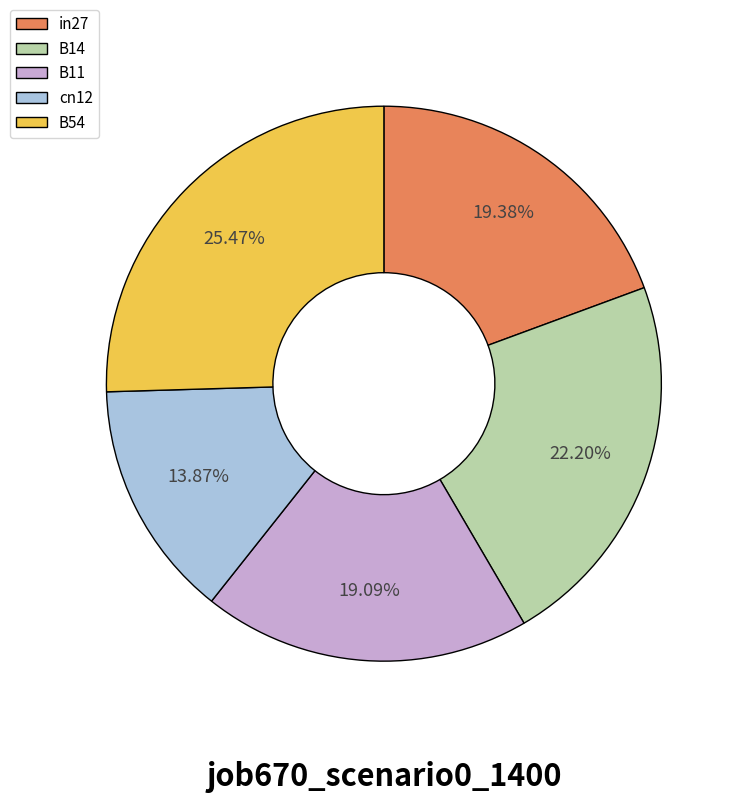

Does B11 represent more than half of the total?

No